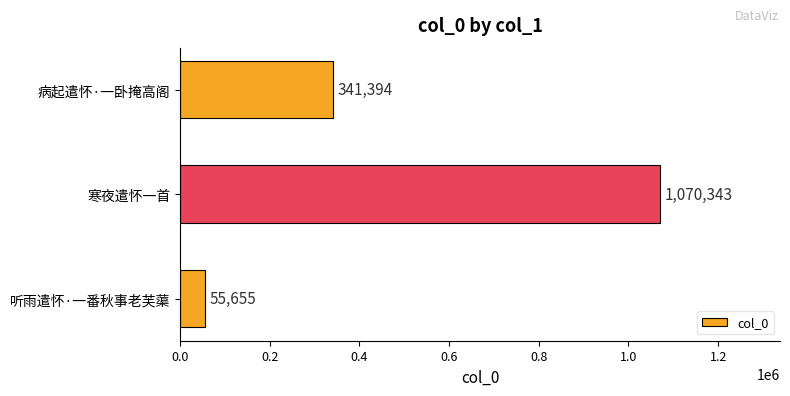

Is it true that the value at 病起遣怀·一卧掩高阁 is 207769?

False